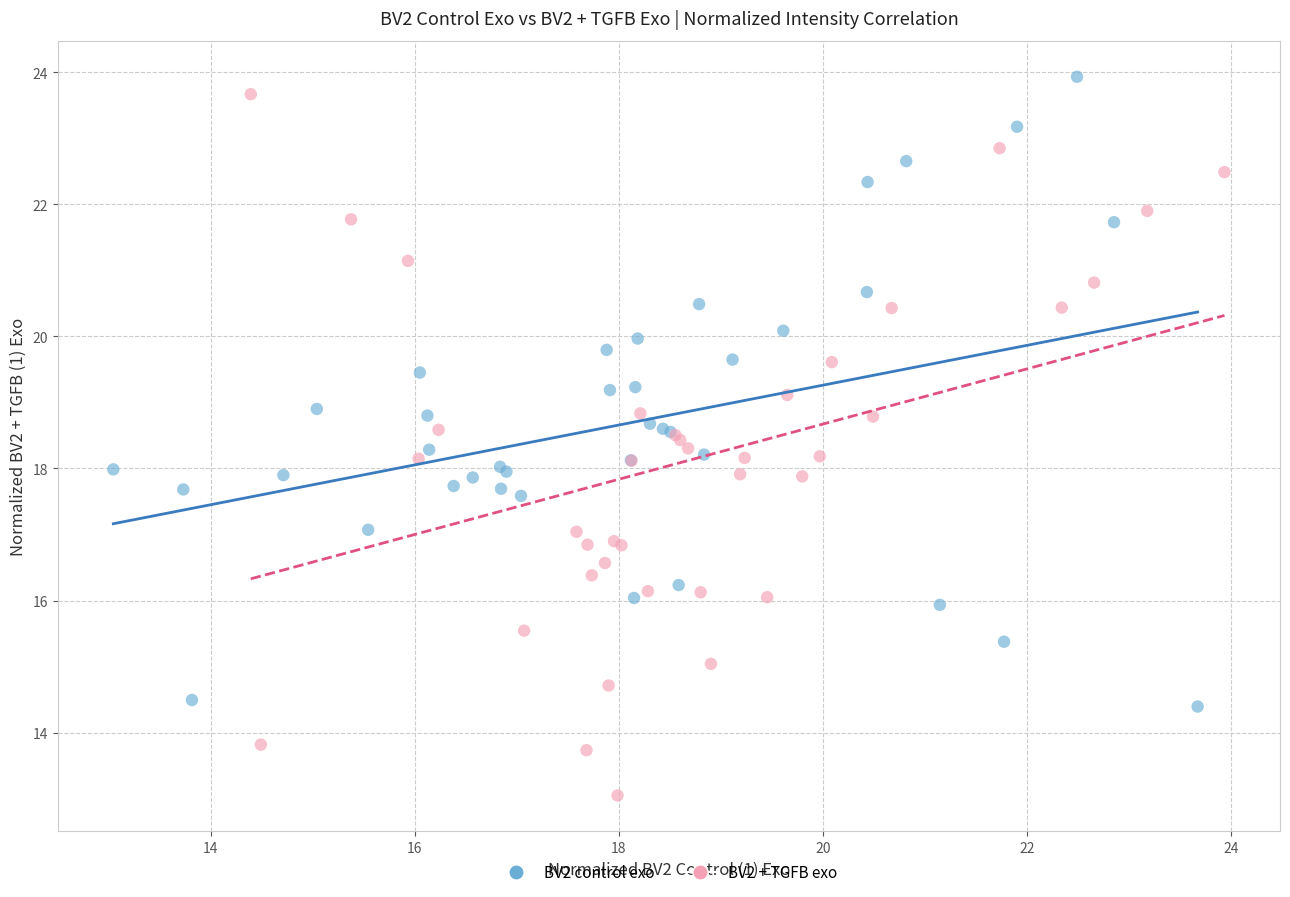

Which series has the largest Y range (max minus min)?

BV2 + TGFB exo